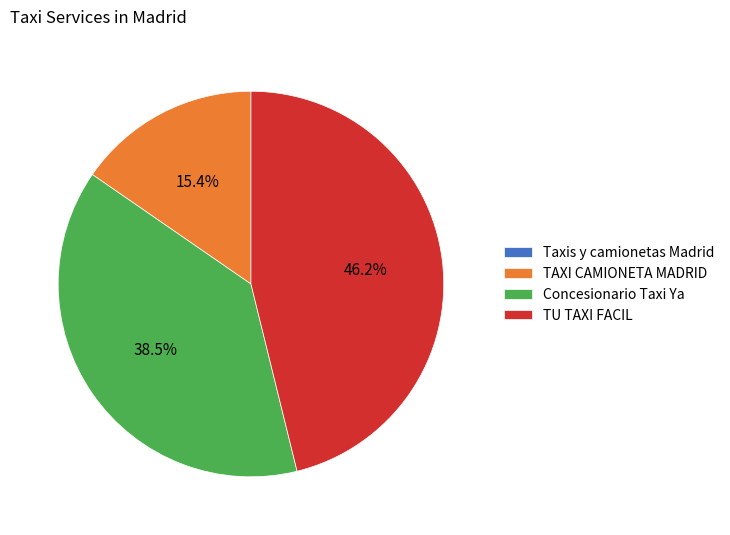

What percentage do TAXI CAMIONETA MADRID and TU TAXI FACIL together represent?

61.5%